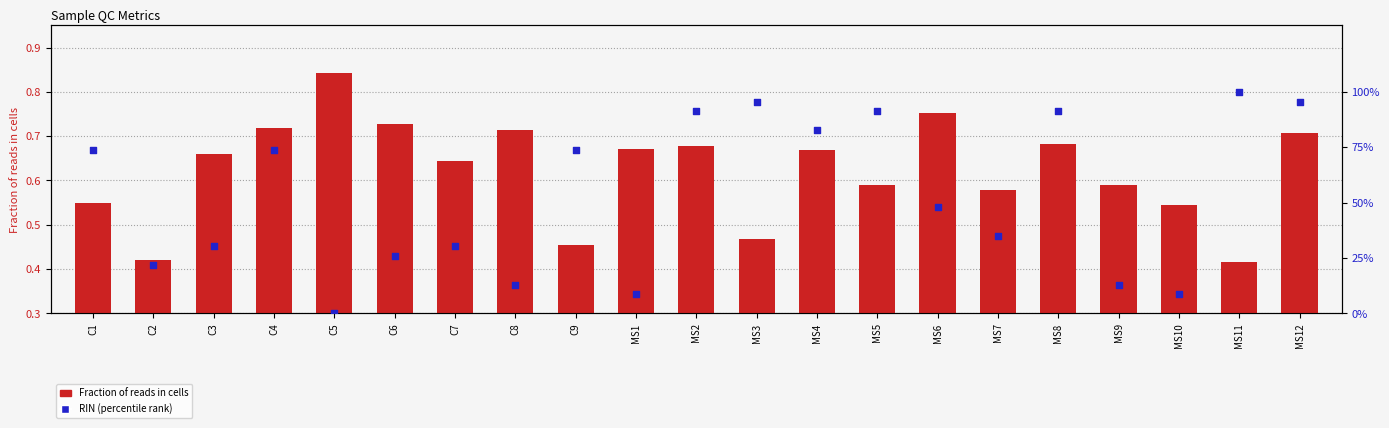

Which series has the largest Y range (max minus min)?

RIN (percentile rank)